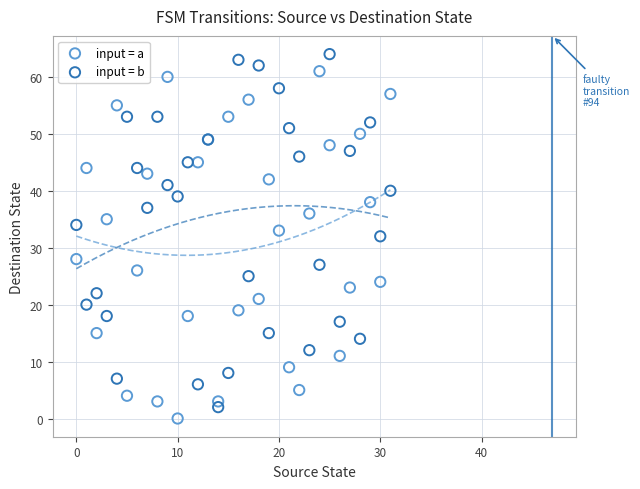

Which series reaches the maximum Y coordinate?

input = b